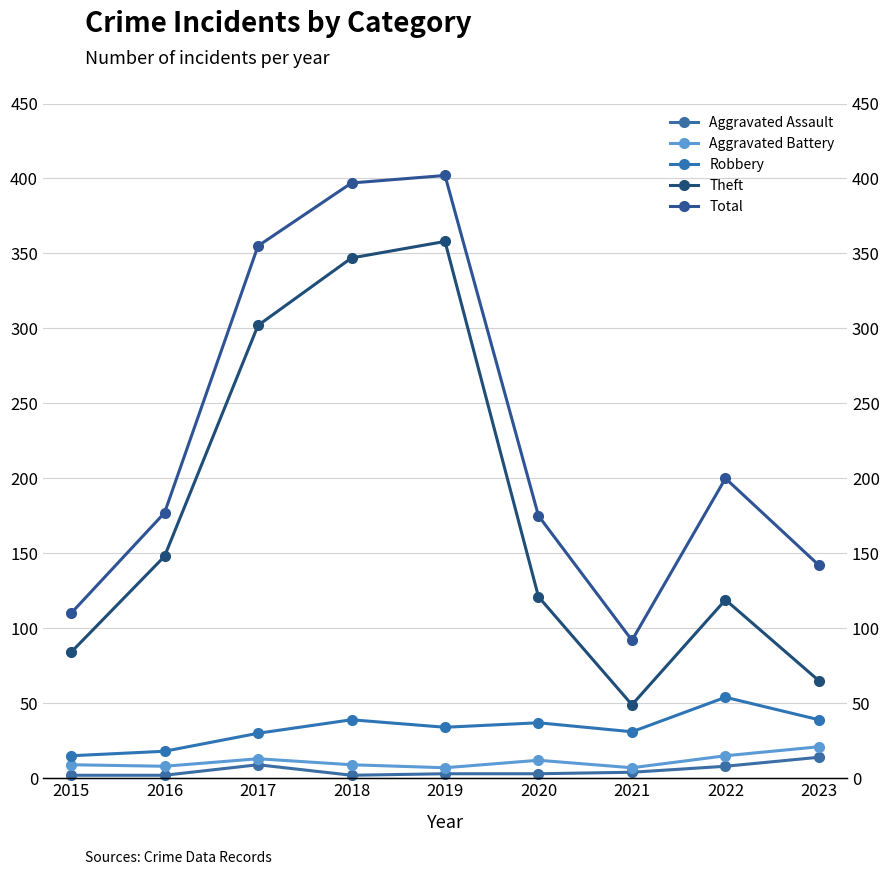

True or false: Robbery and Total cross at least once.

False